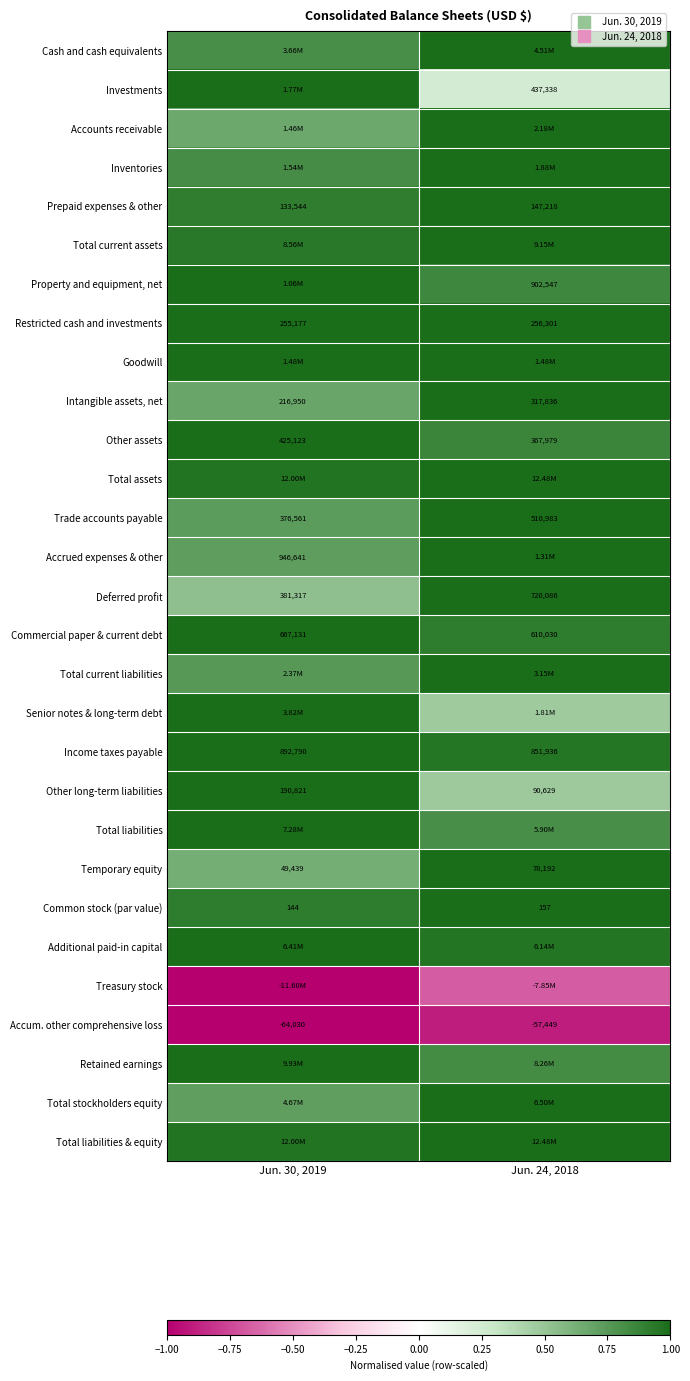

What is the highest value of the Total liabilities & equity series?

1.0